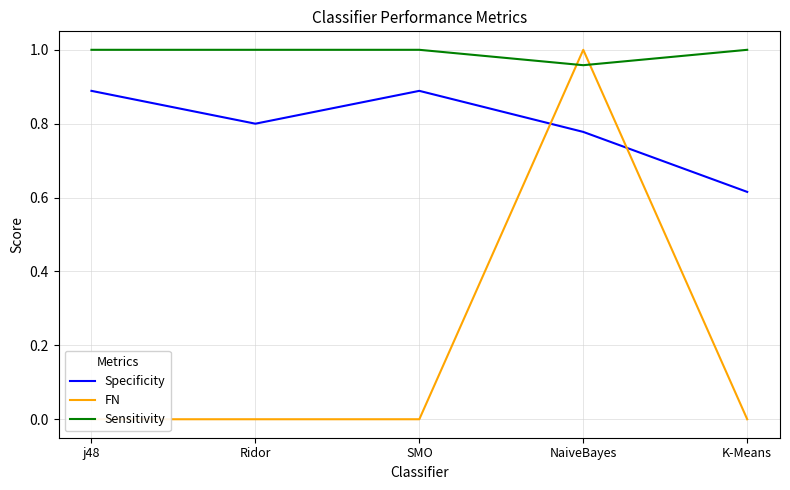

List the series in order of their overall mean, lowest first.

FN, Specificity, Sensitivity